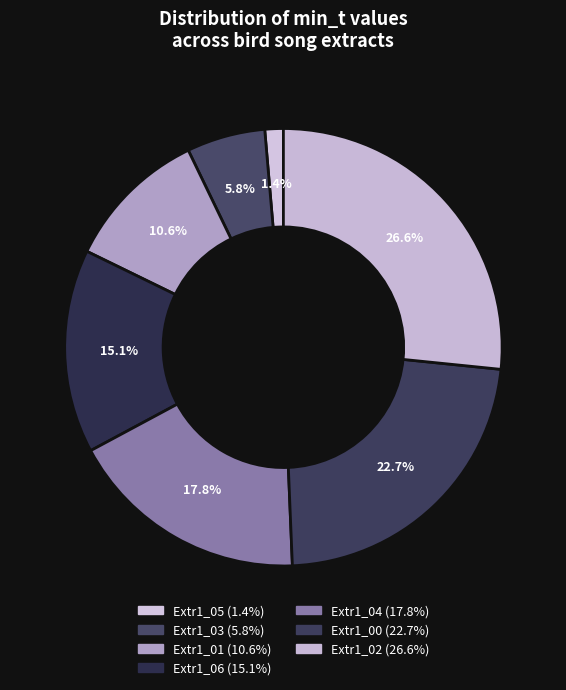

Count the number of slices in the pie.

7